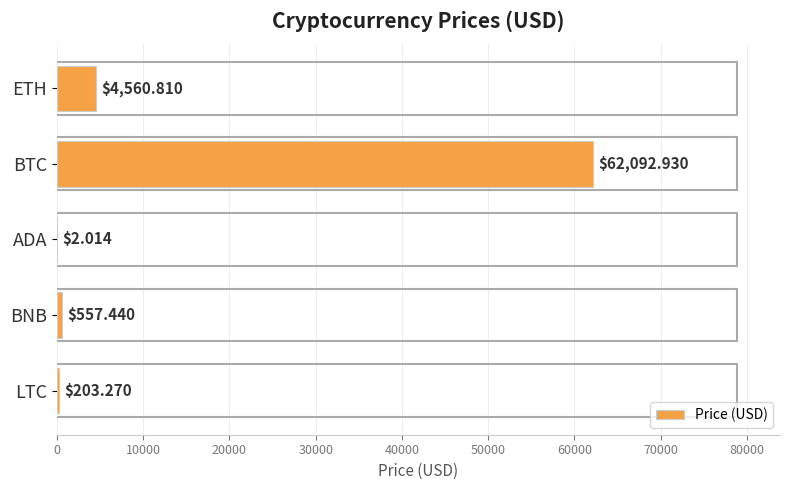

What is the sum of all values?

67416.5